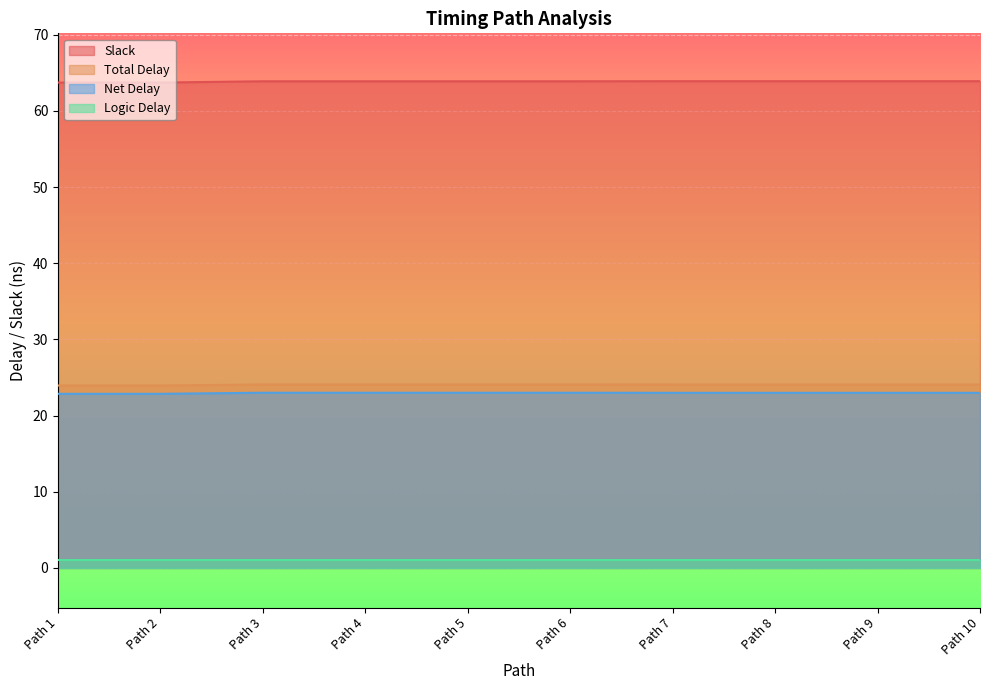

List the labels in order of Total Delay value, smallest first.

Path 1, Path 2, Path 7, Path 8, Path 9, Path 10, Path 3, Path 4, Path 5, Path 6